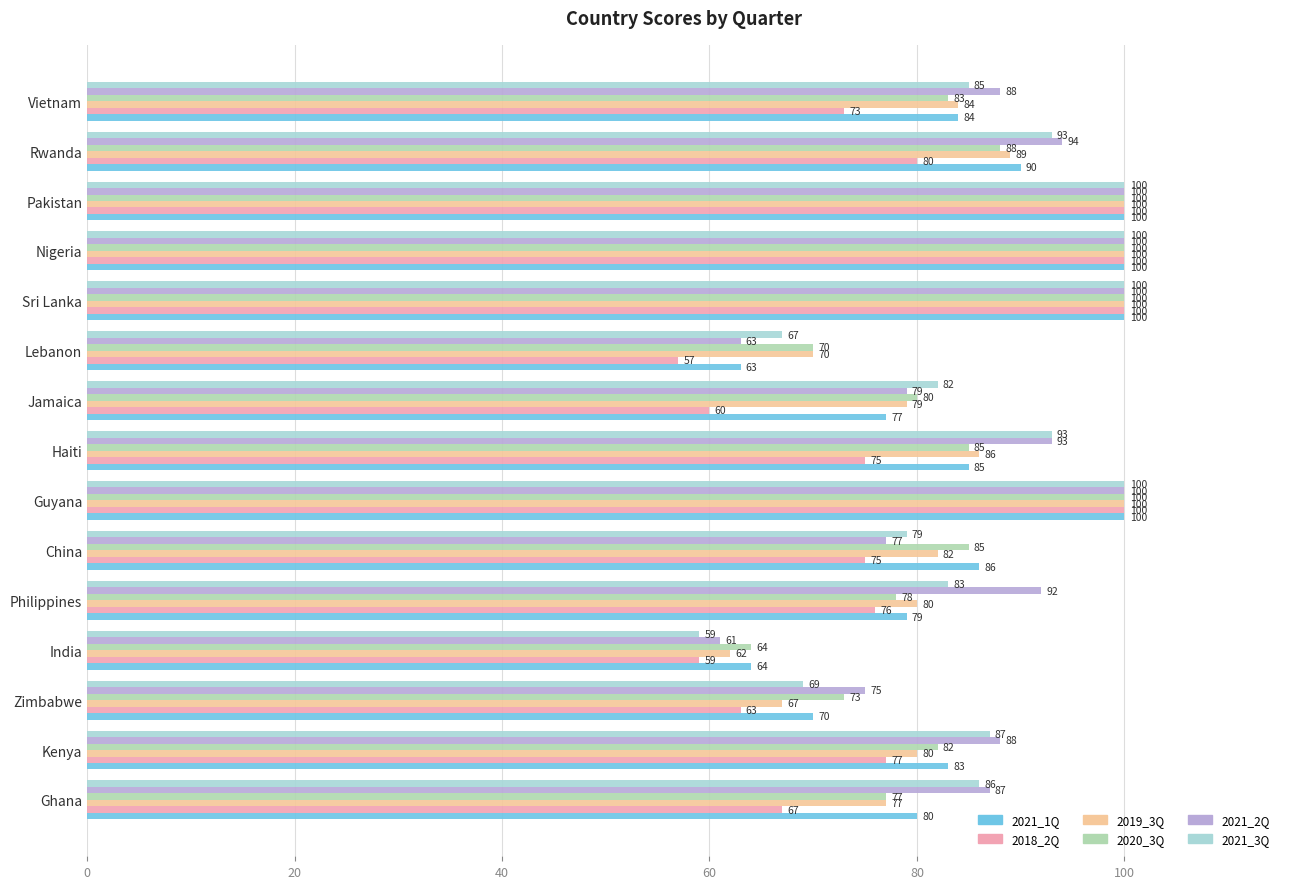

What is the sum of all 2018_2Q values?

1162